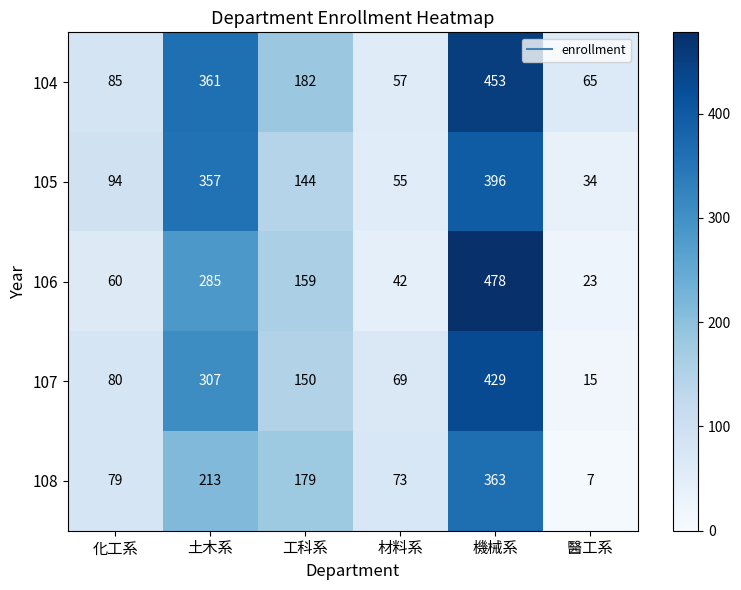

What value does the 108 series have at 工科系, to the nearest 10?

180